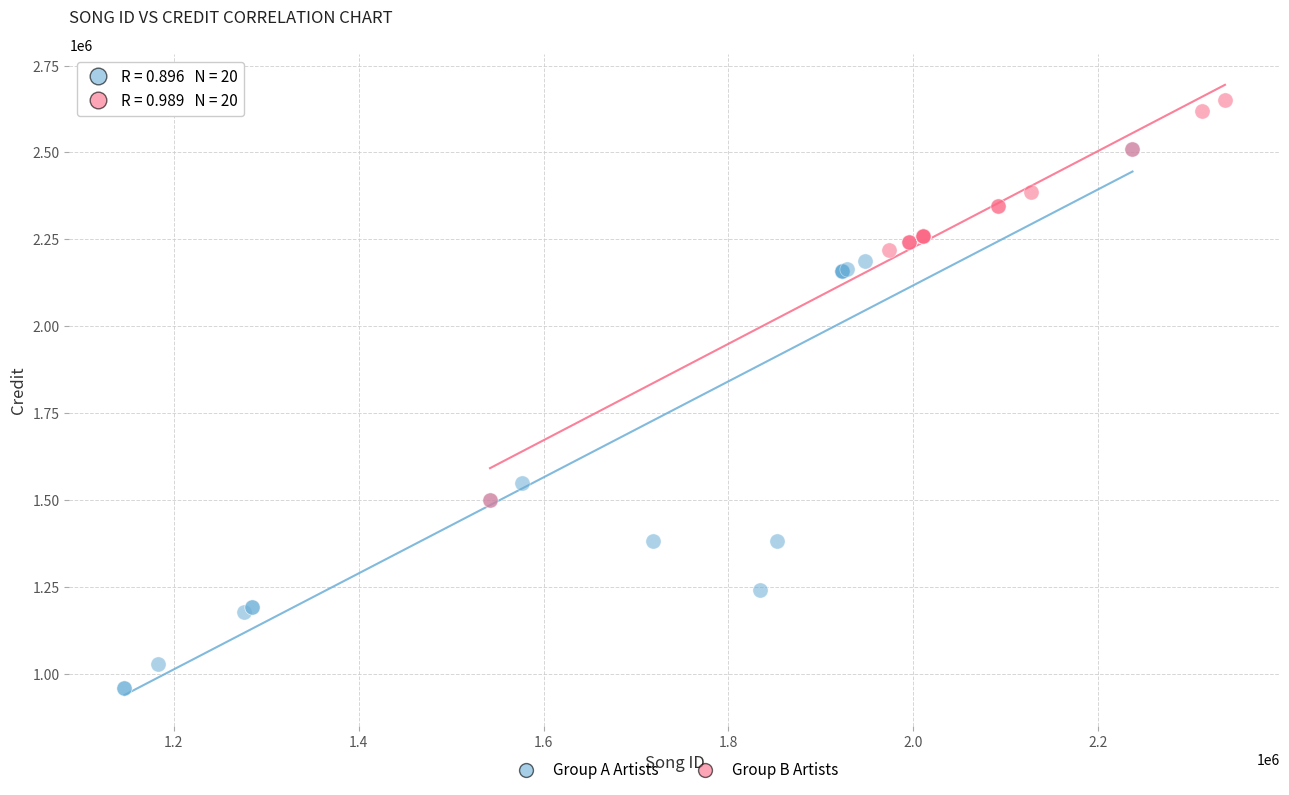

Which series has the largest Y range (max minus min)?

Group A Artists